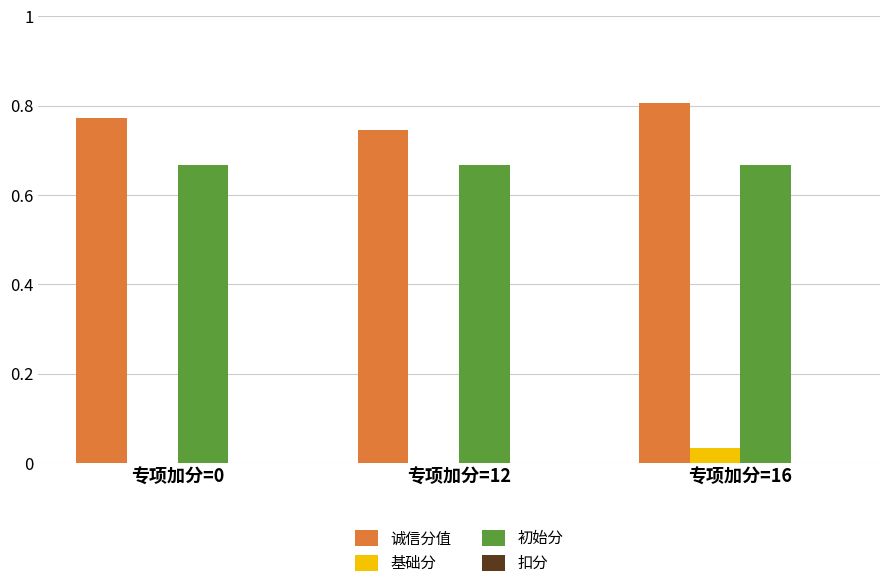

At which category is the sum across all series the highest?

专项加分=16